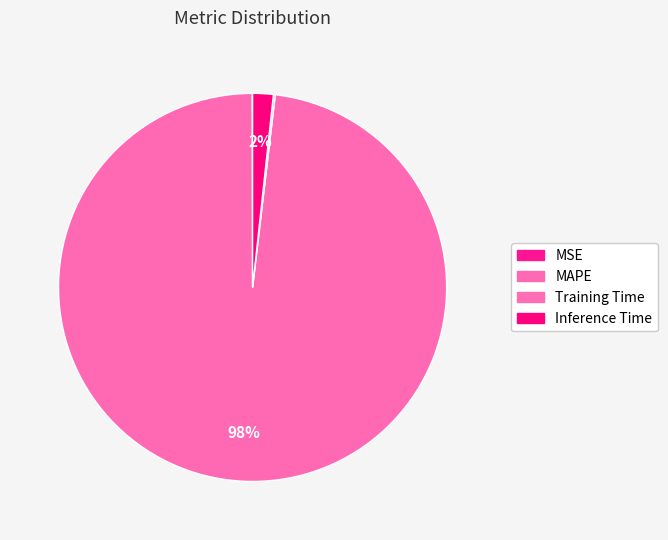

Is there a majority slice in this chart?

Yes